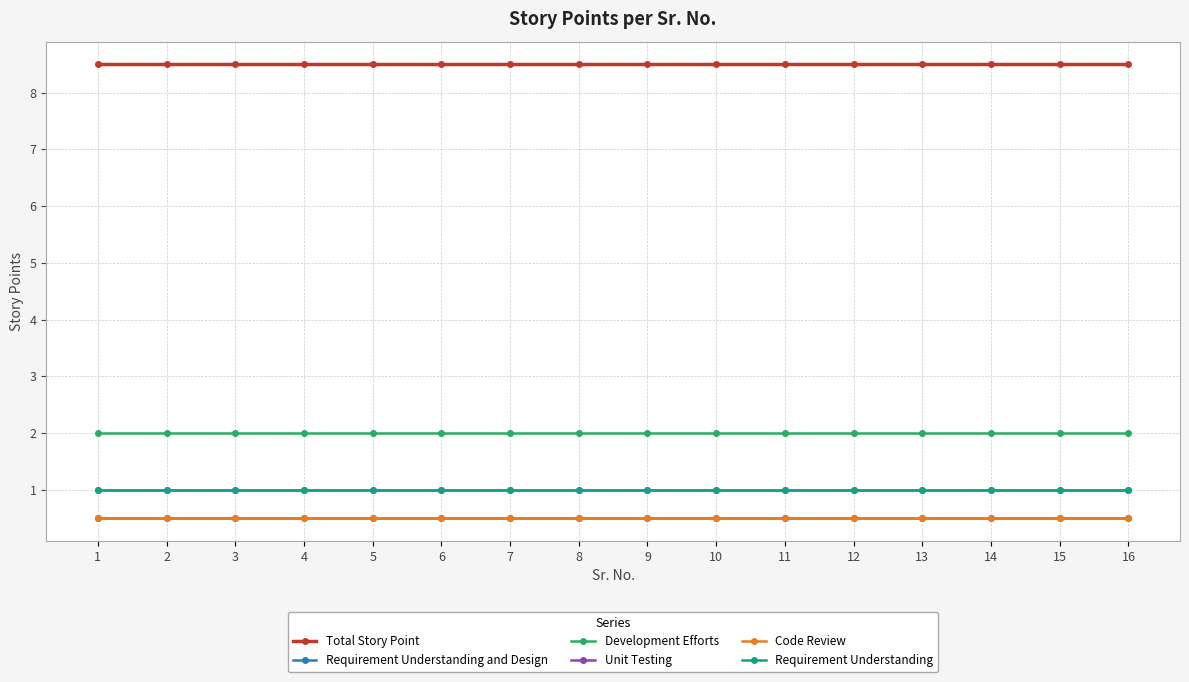

Which category has the lowest value in the Unit Testing series?

1